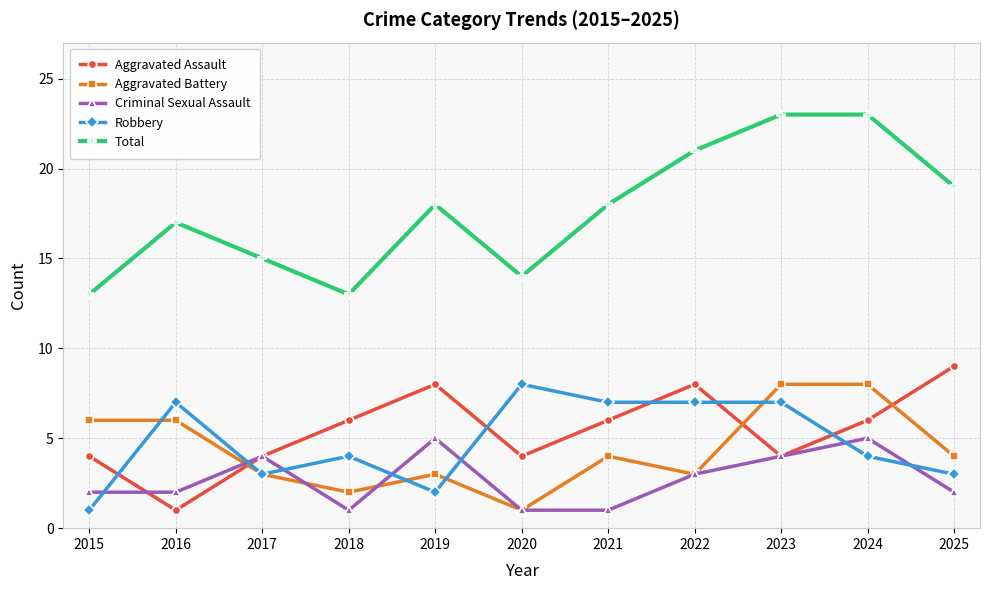

Reading left to right, transcribe all the data shown in this chart.

Aggravated Assault: 4	1	4	6	8	4	6	8	4	6	9
Aggravated Battery: 6	6	3	2	3	1	4	3	8	8	4
Criminal Sexual Assault: 2	2	4	1	5	1	1	3	4	5	2
Robbery: 1	7	3	4	2	8	7	7	7	4	3
Total: 13	17	15	13	18	14	18	21	23	23	19